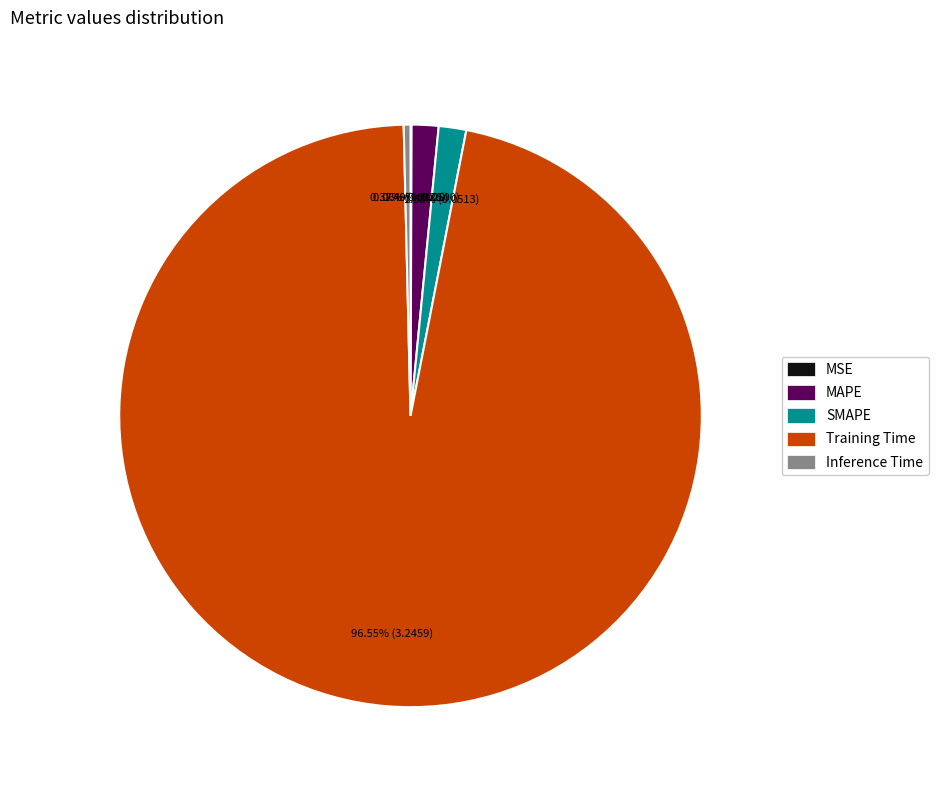

To the nearest percent, what is the difference between the largest and smallest slice percentages?

96%